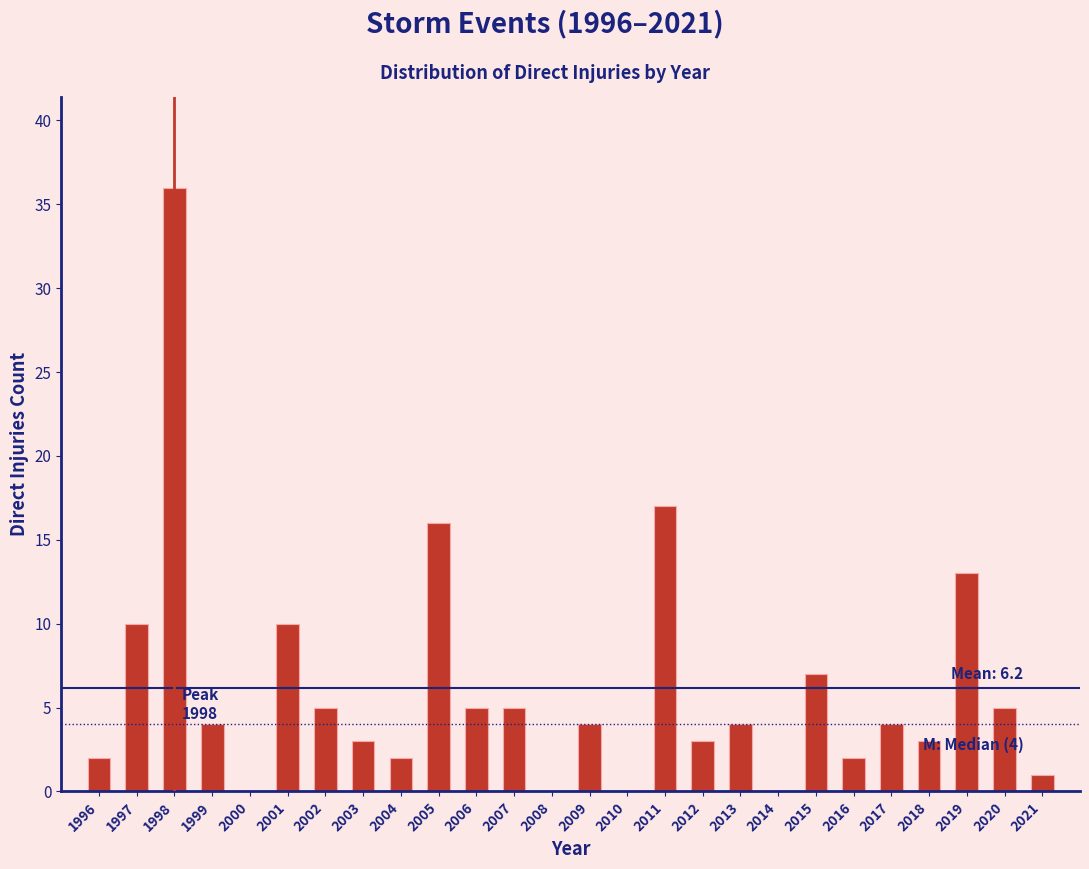

Reading left to right, transcribe all the data shown in this chart.

1996=2	1997=10	1998=36	1999=4	2000=0	2001=10	2002=5	2003=3	2004=2	2005=16	2006=5	2007=5	2008=0	2009=4	2010=0	2011=17	2012=3	2013=4	2014=0	2015=7	2016=2	2017=4	2018=3	2019=13	2020=5	2021=1